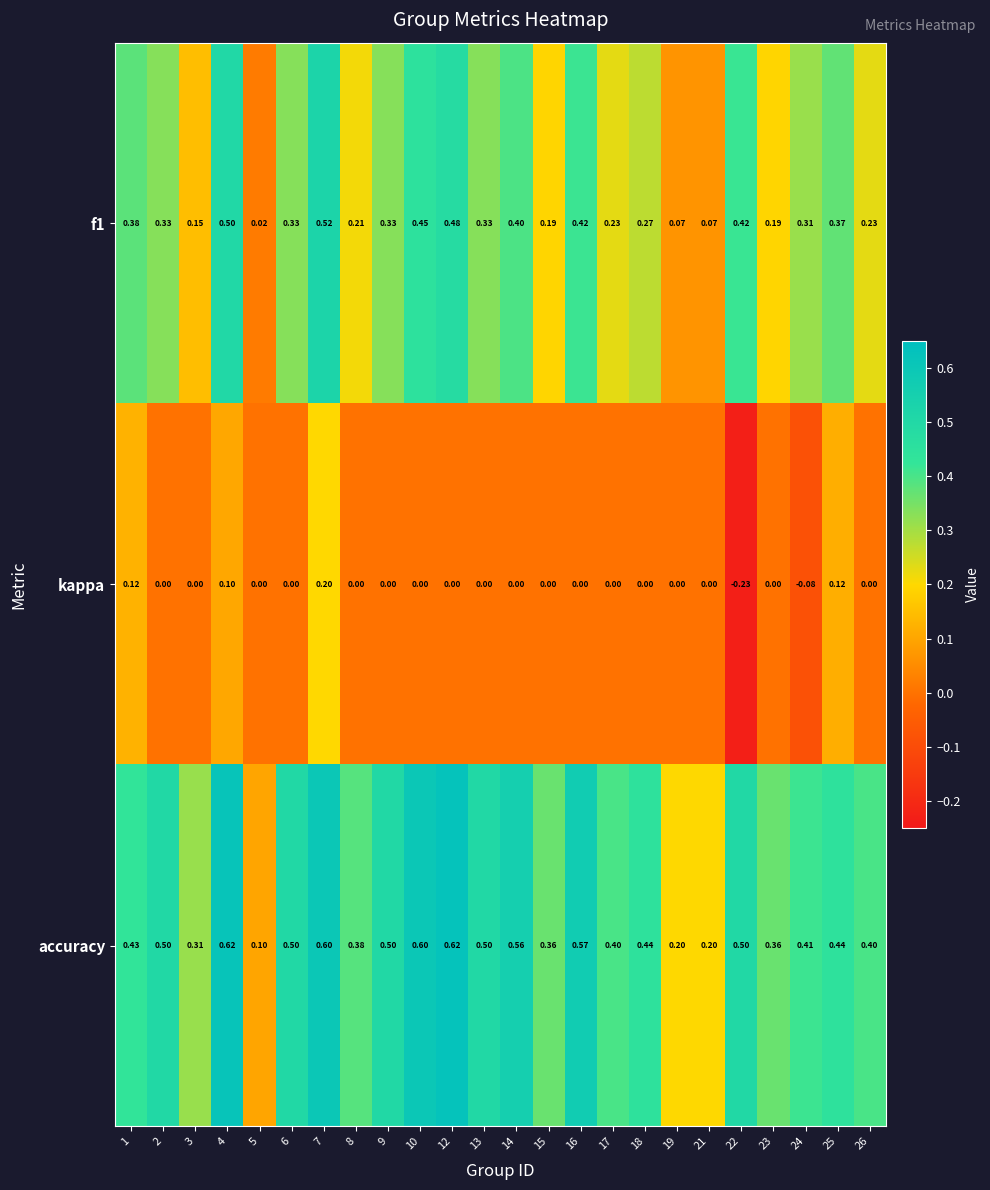

What is the total value across all series at 2?

0.8